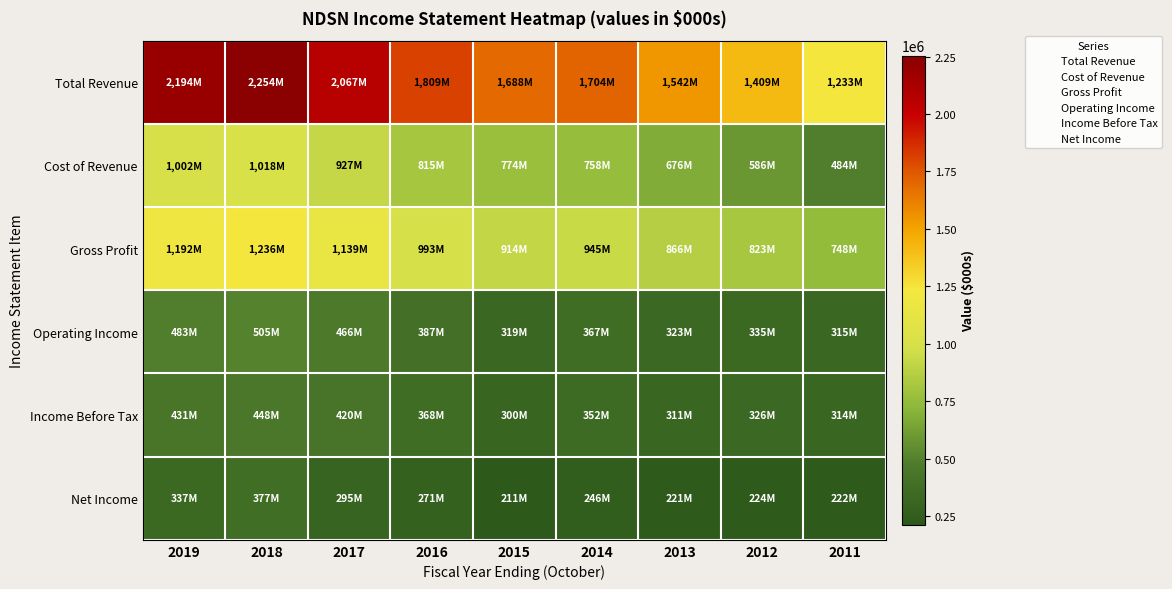

What is the minimum value shown in the chart?

211100